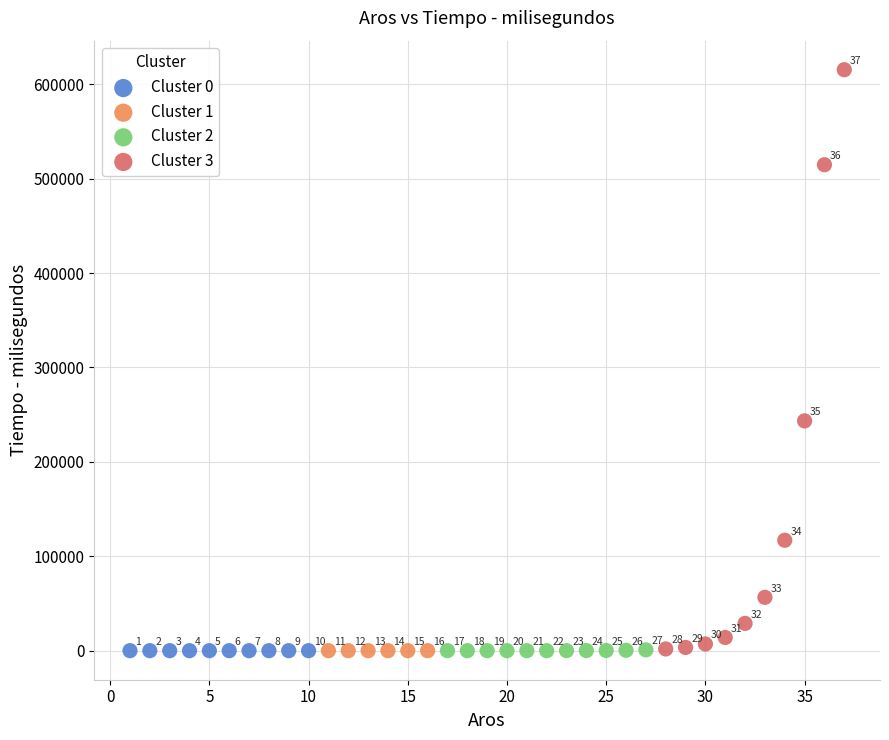

Which series has the largest Y range (max minus min)?

Cluster 3